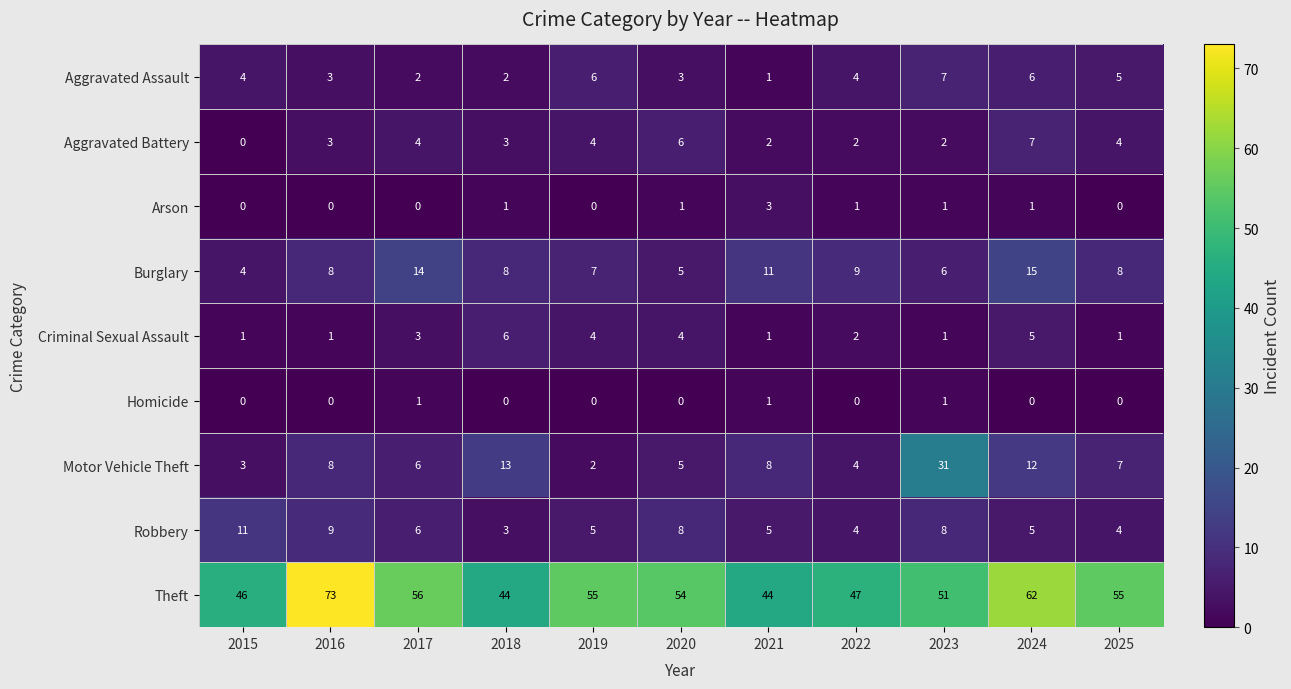

Which category has the highest value across all series?

2016